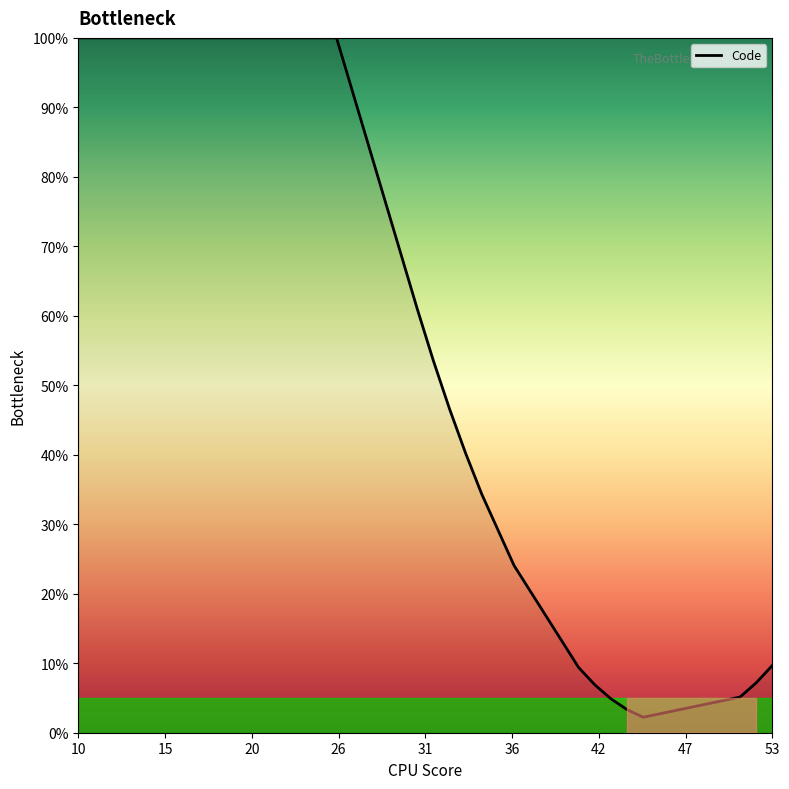

What is the minimum value shown in the chart?

2.2